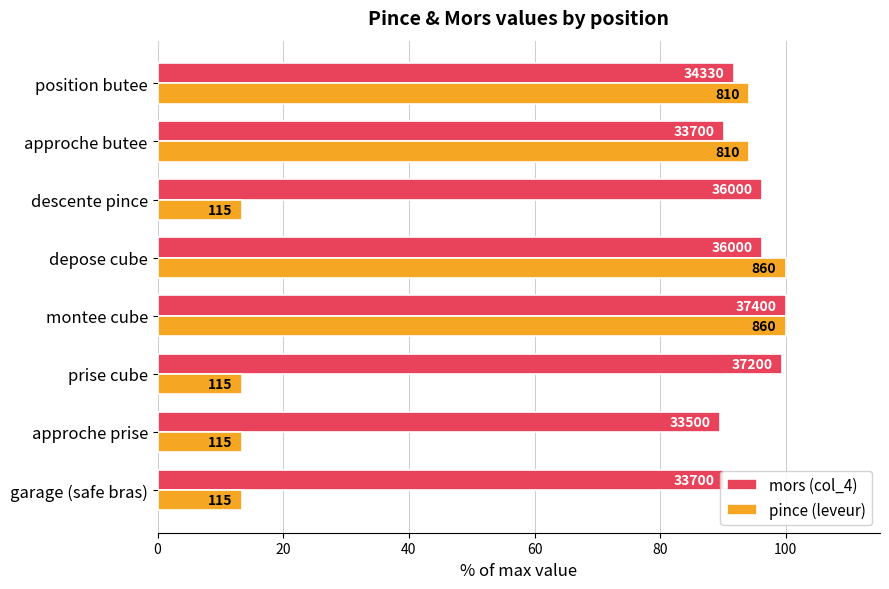

What are all the series names shown in the legend?

mors (col_4), pince (leveur)